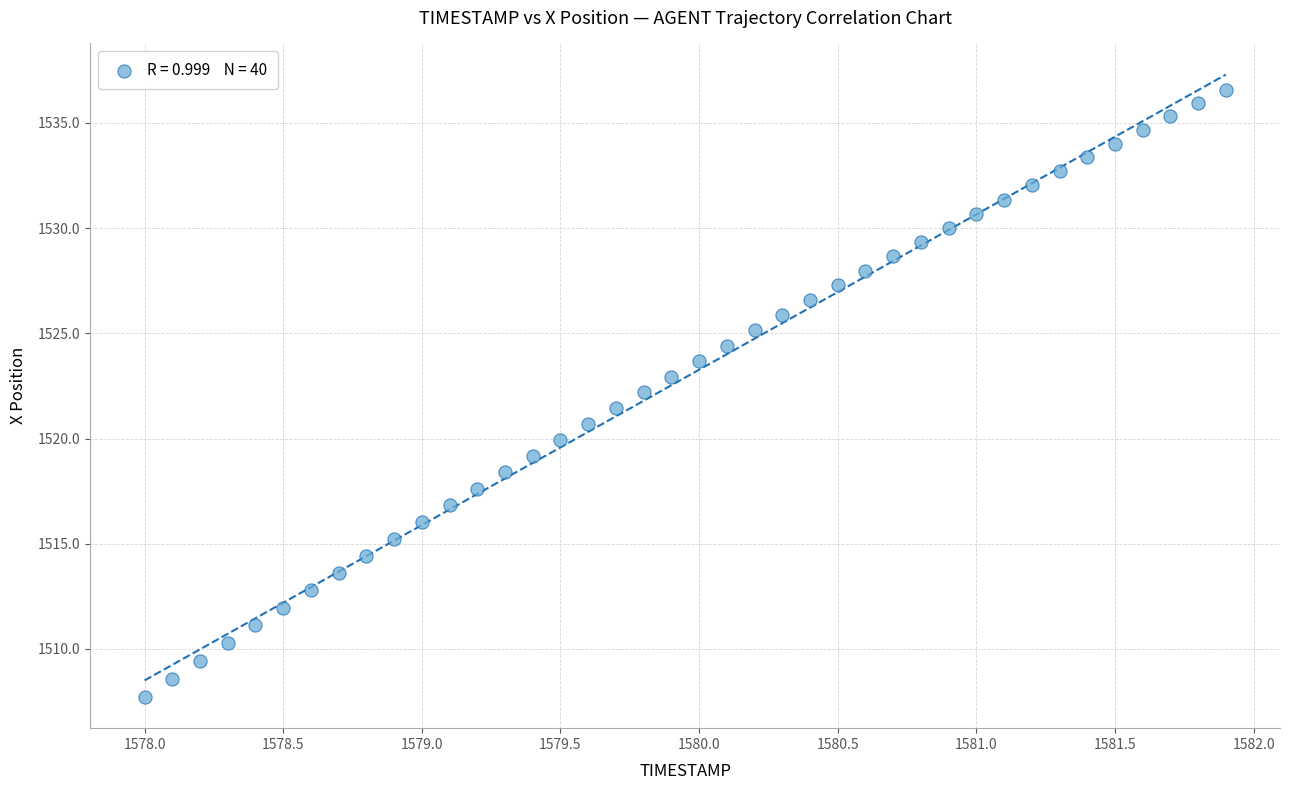

What is the range of X values (max minus min)?

3.9